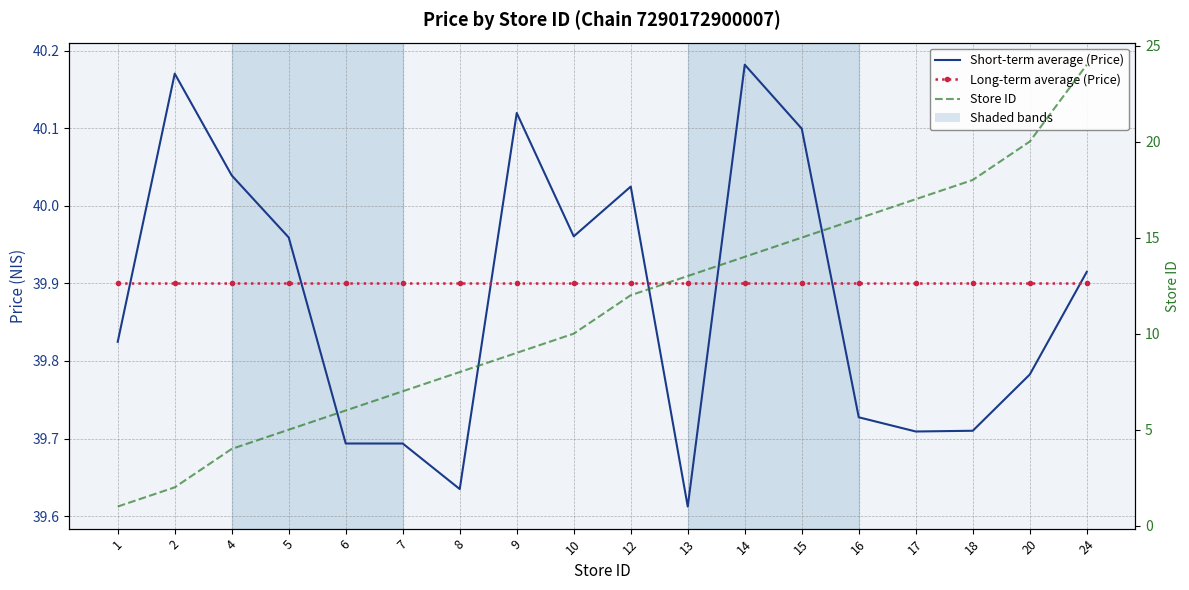

What are all the series names shown in the legend?

Short-term average (Price), Long-term average (Price), Store ID